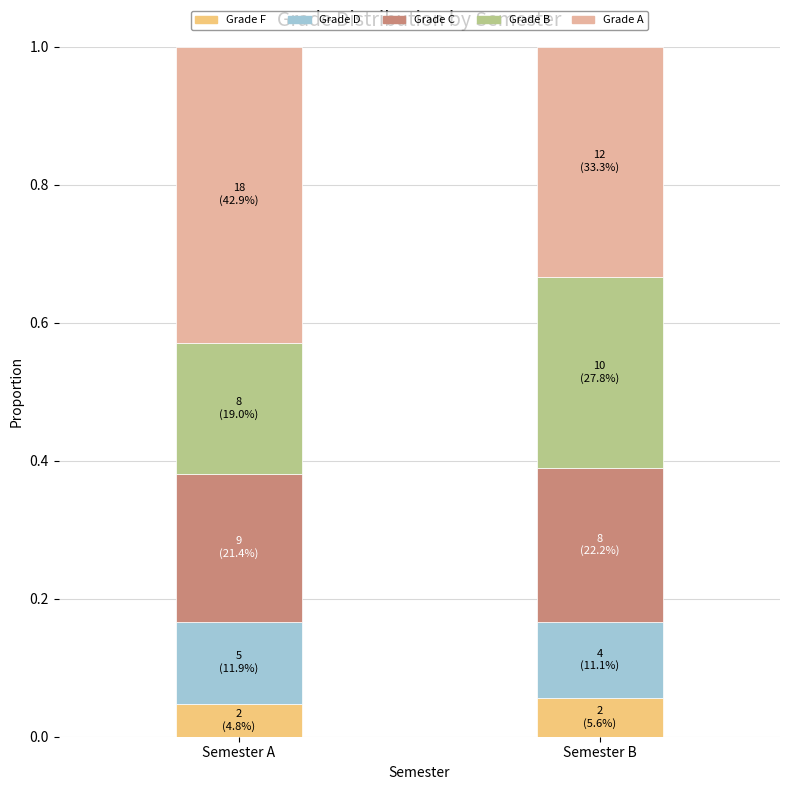

What is the total value across all series at Semester B?

1.0